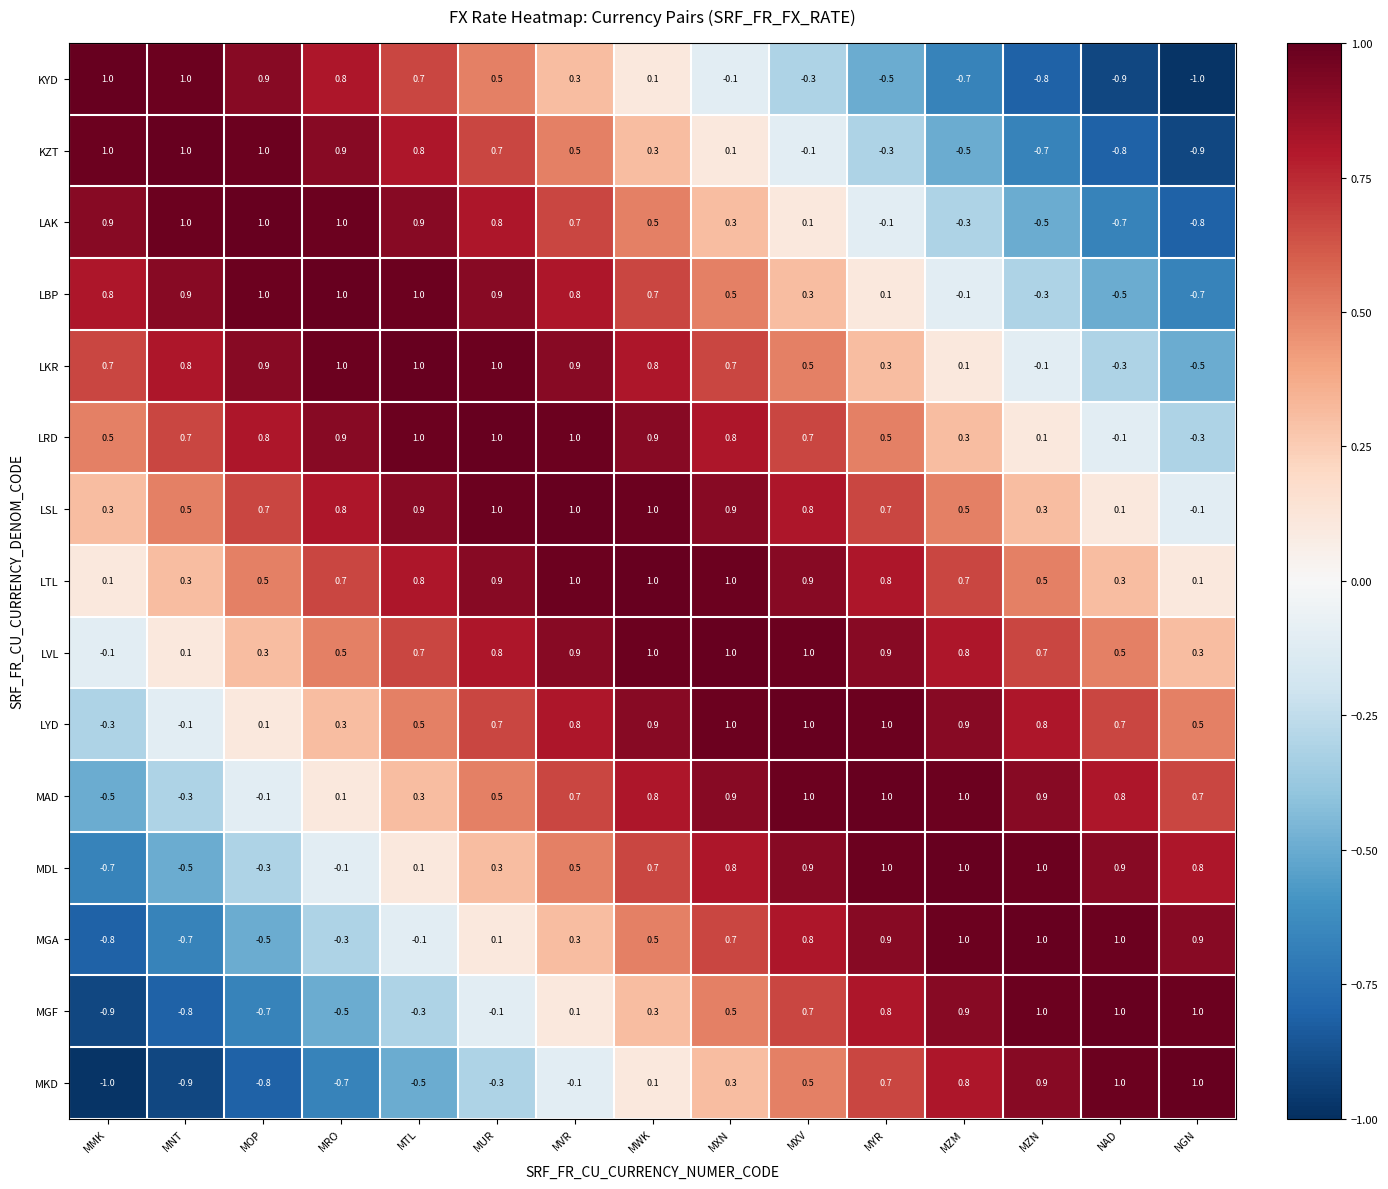

What is the spread (max minus min) of values at MXV?

1.3